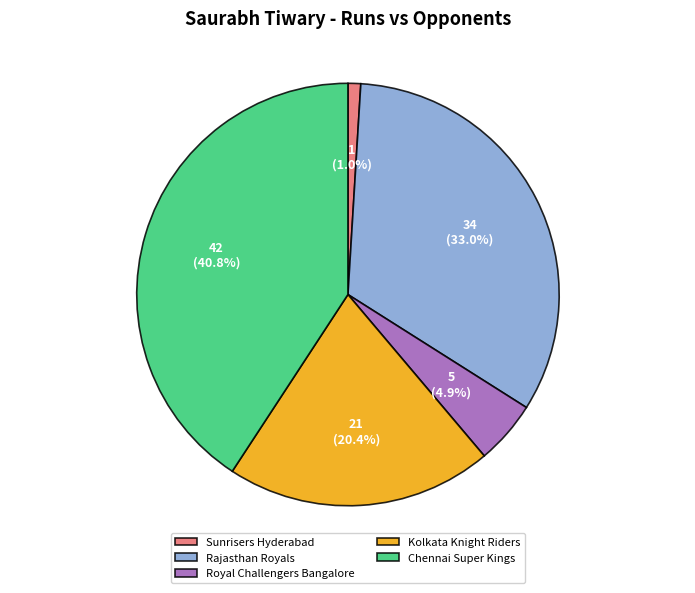

Which category has the smallest portion of the pie?

Sunrisers Hyderabad